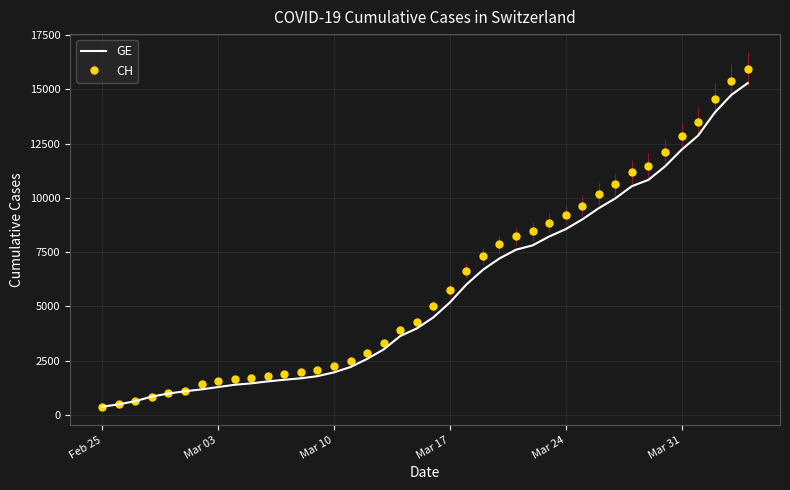

What is the lowest value of the CH series?

375